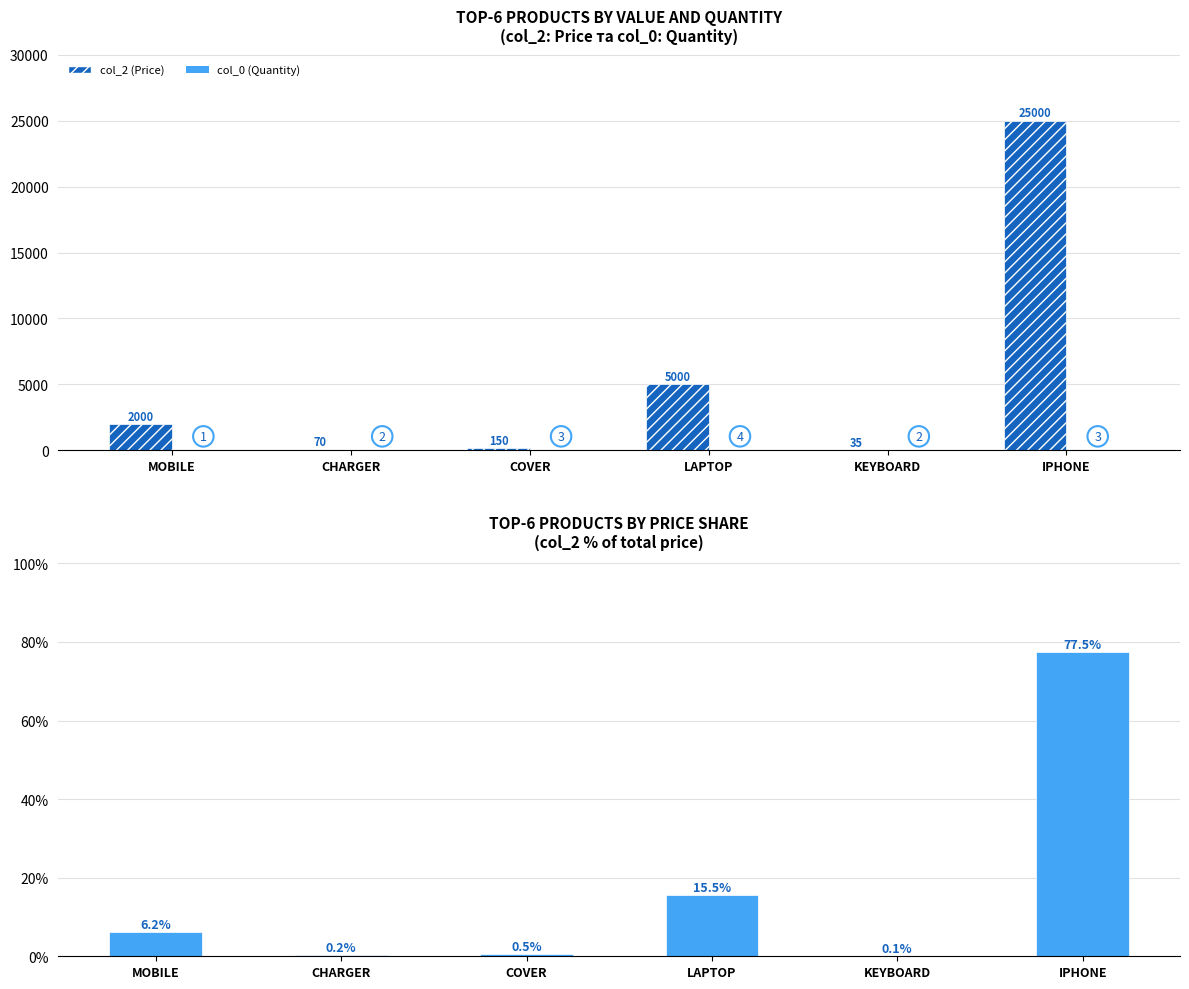

Which series has the largest total across all categories?

col_2 (Price)